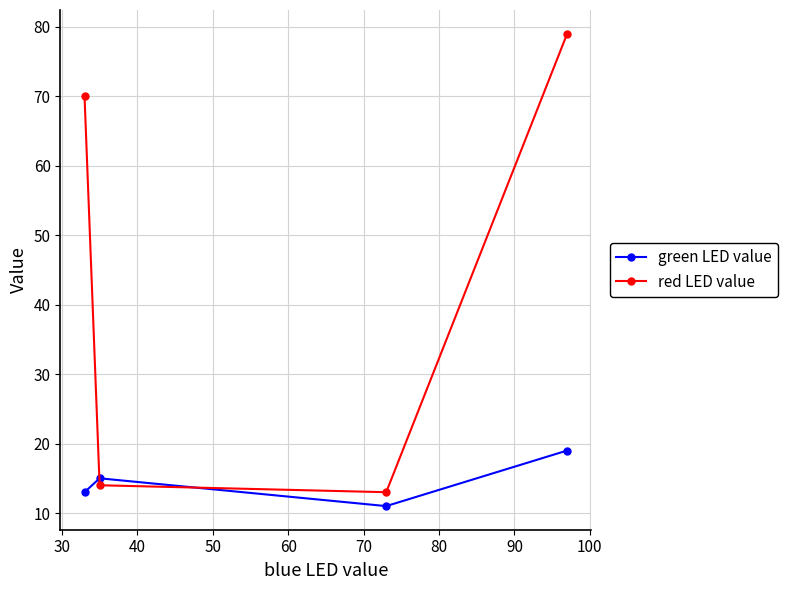

Which series has the largest total across all categories?

red LED value